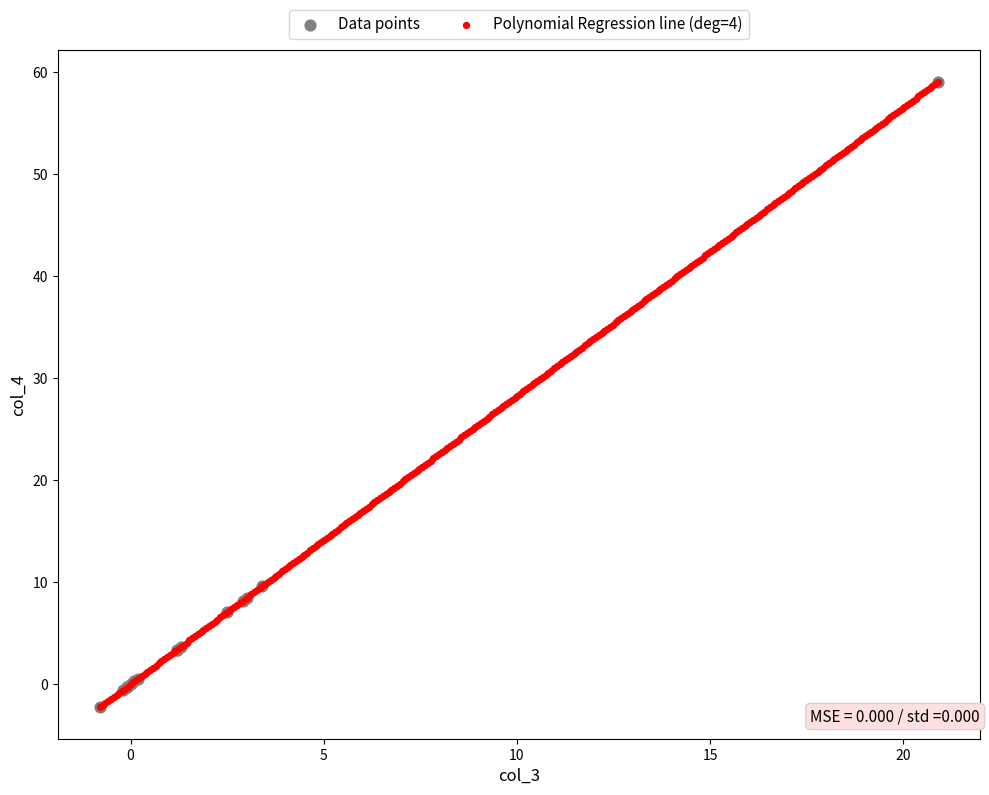

What are all the series names shown in the legend?

Data points, Polynomial Regression line (deg=4)